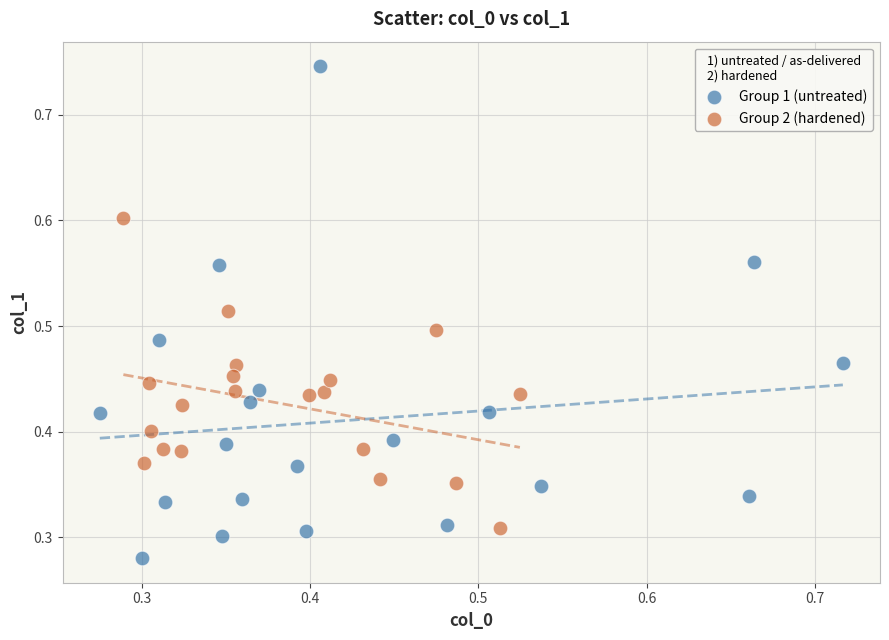

Which series contains the highest Y value?

Group 1 (untreated)